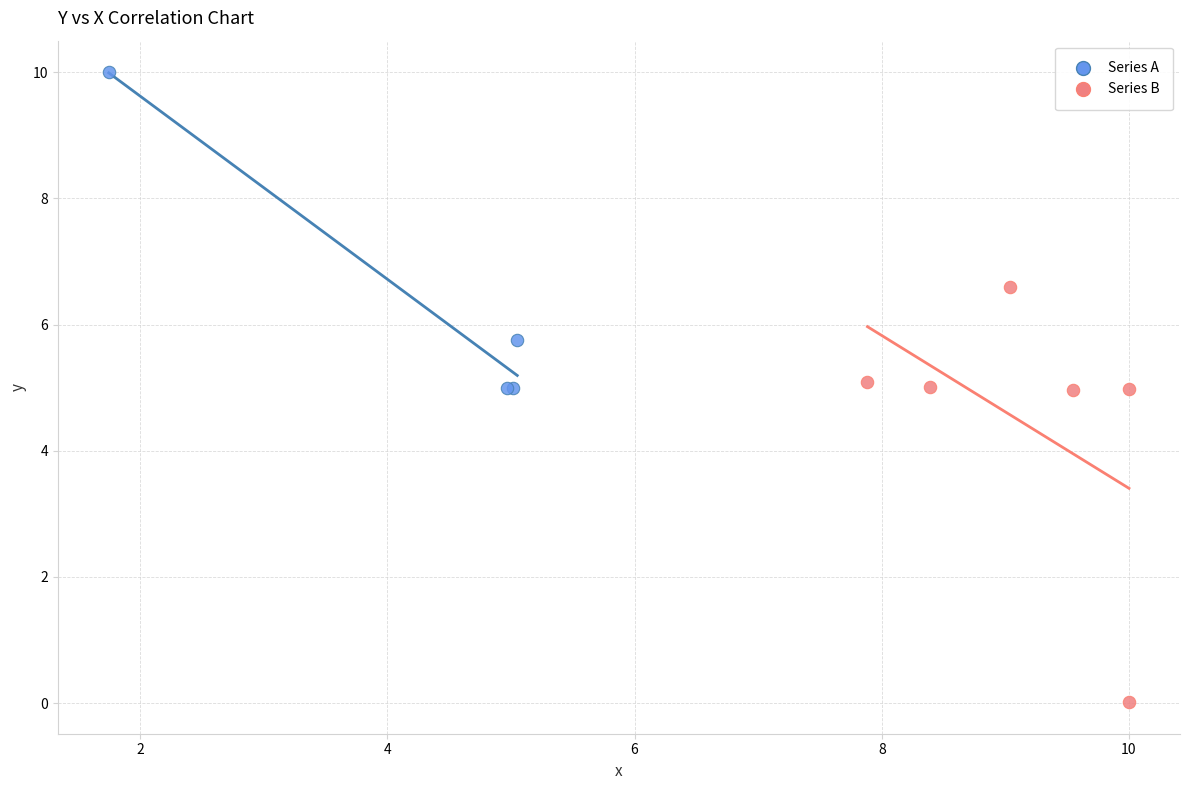

Which series has the largest Y range (max minus min)?

Series B